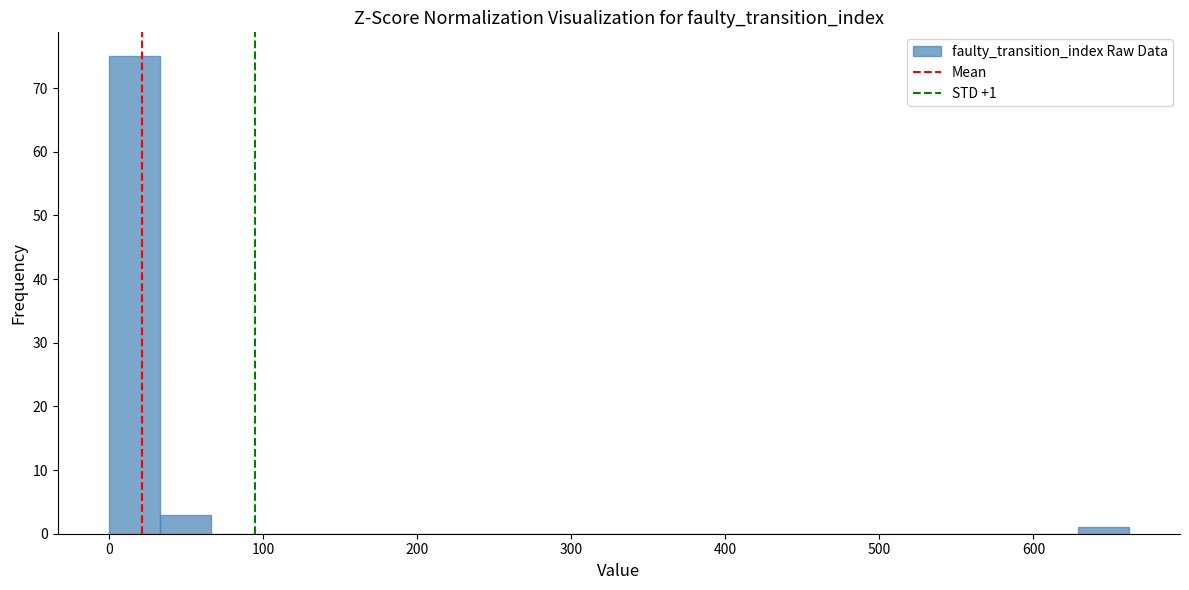

Read against the x-axis, roughly where is the centre of the tallest bar?

20